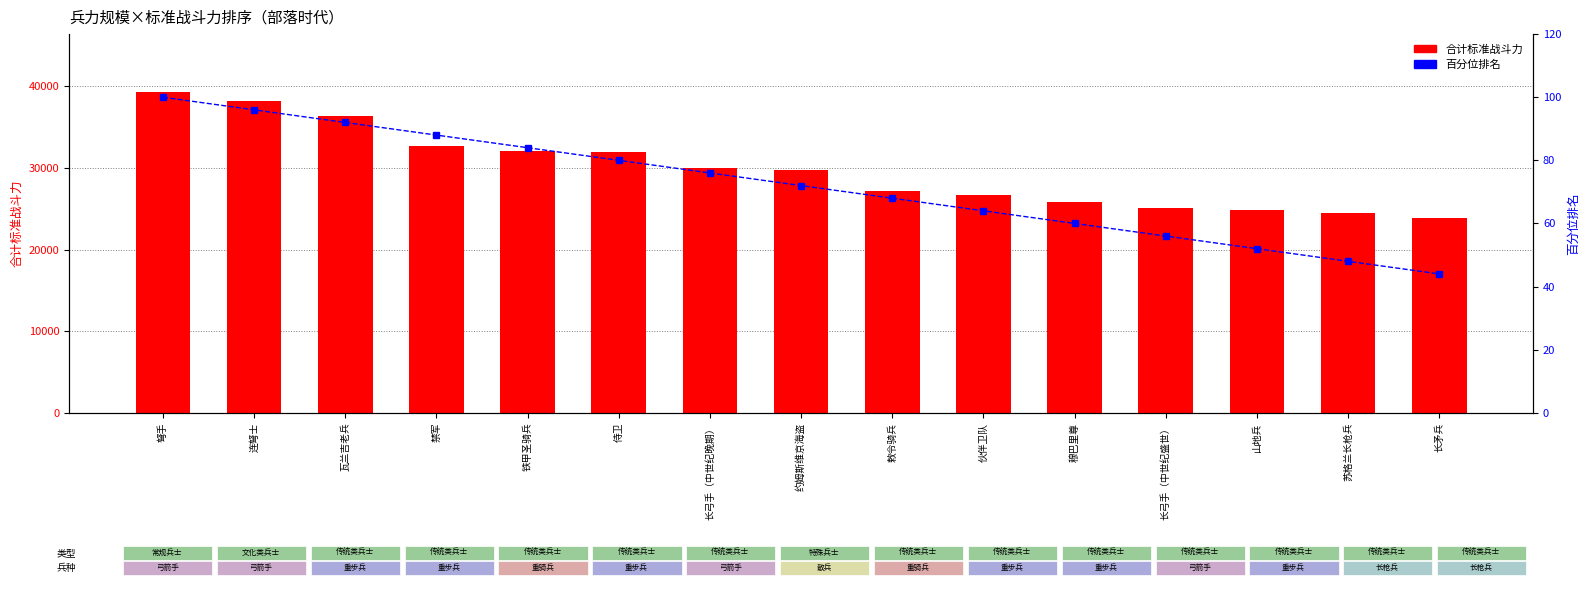

Which category has the highest value across all series?

弩手